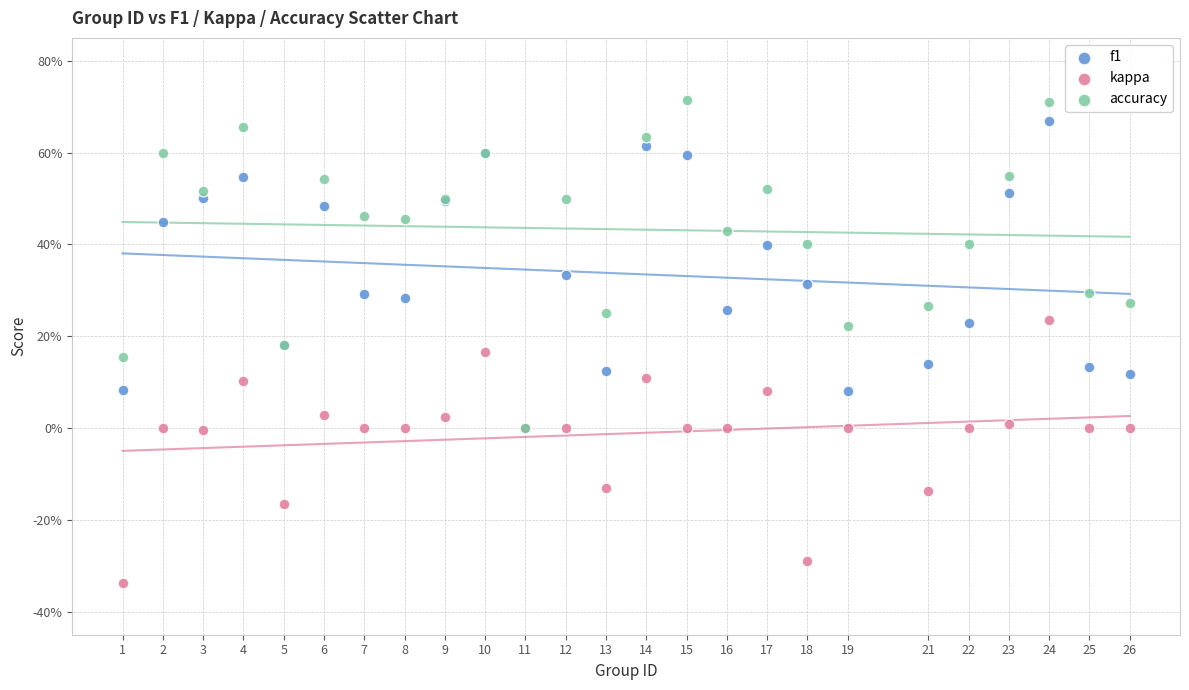

Which series reaches the maximum Y coordinate?

accuracy